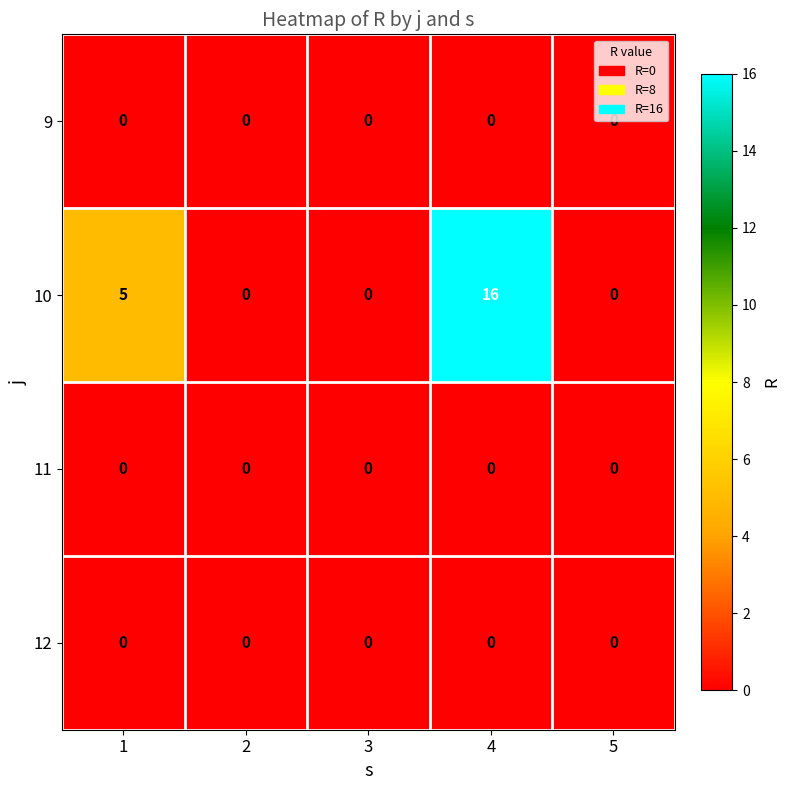

What is the difference between the second highest and minimum values in the 10 series?

5